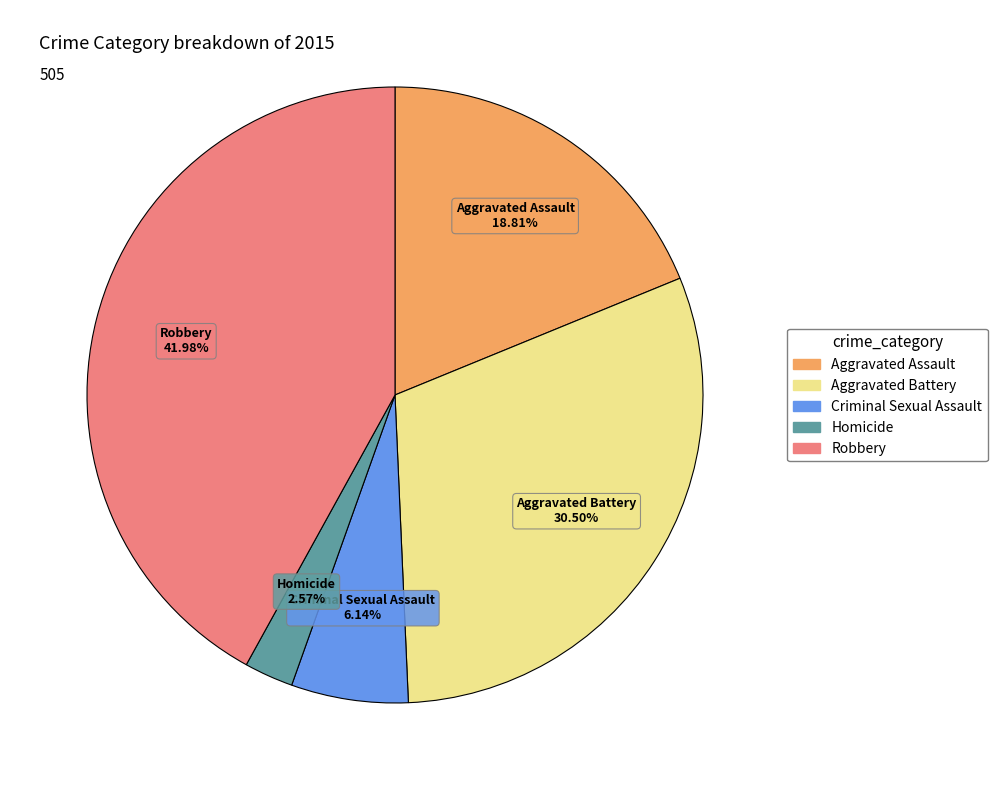

What is the total percentage of Homicide and Robbery?

44.6%